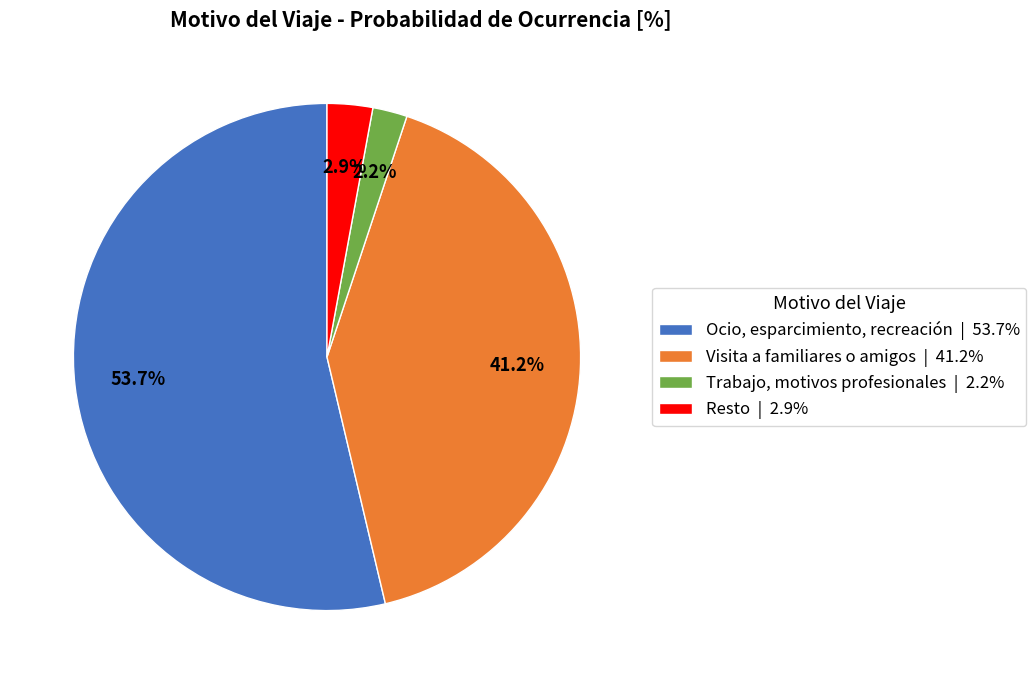

What is the smallest slice in the pie chart?

Trabajo, motivos profesionales